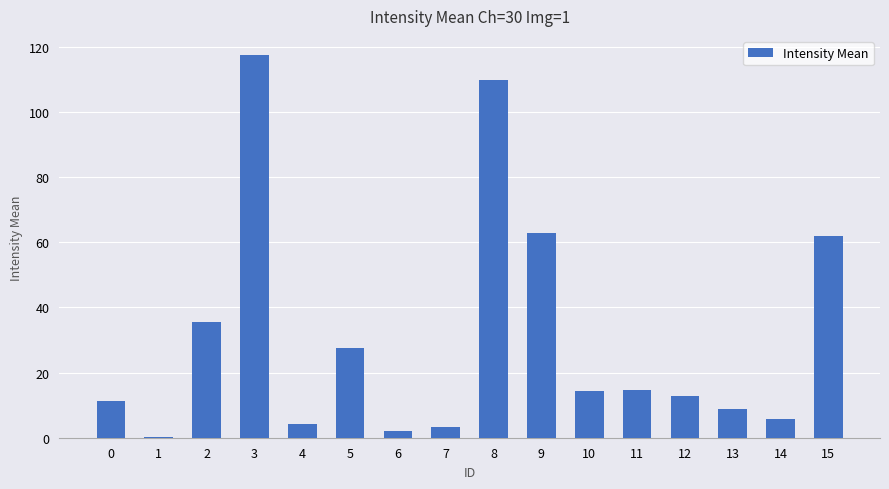

Approximately how many times larger is the value at 10 compared to 0?

1.3